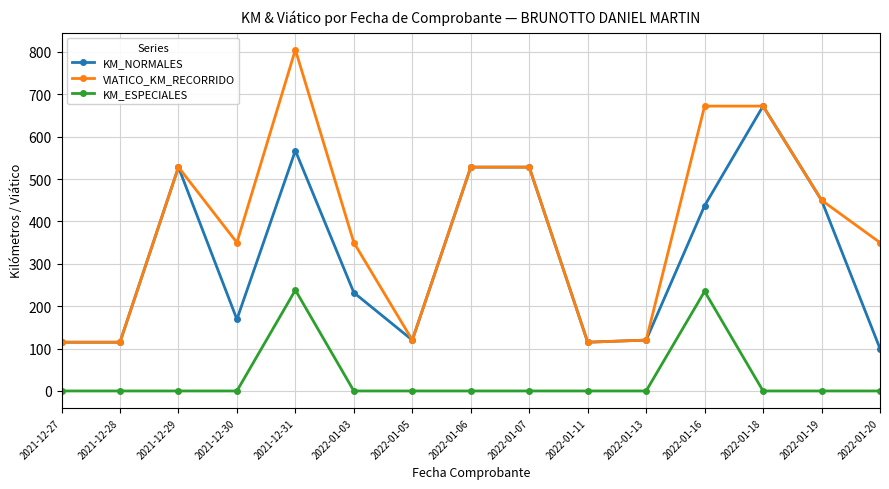

True or false: KM_ESPECIALES has more than 1 interior local peaks.

True